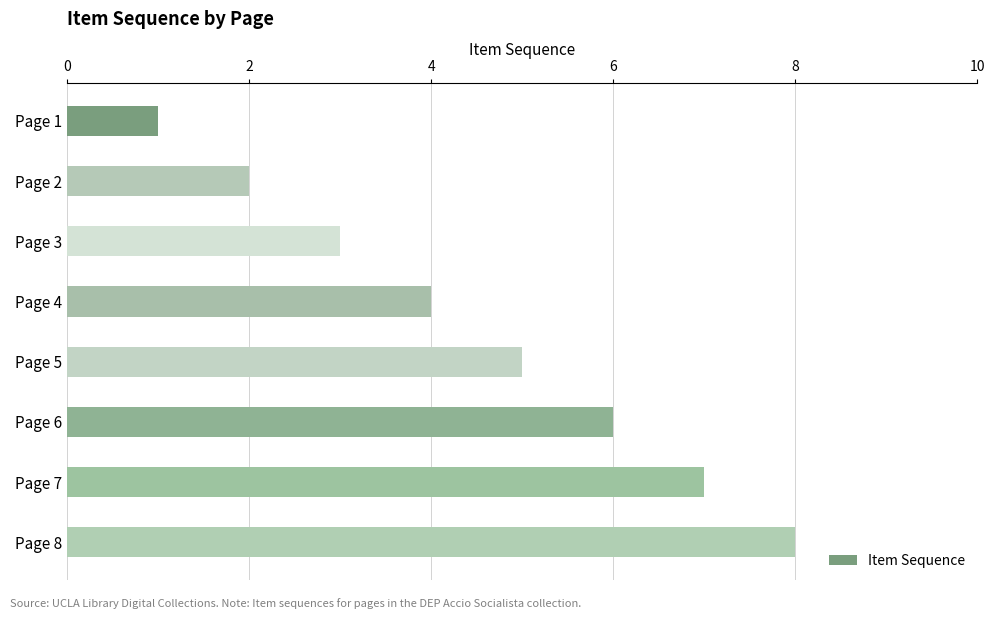

What is the difference between the second highest and minimum values?

6